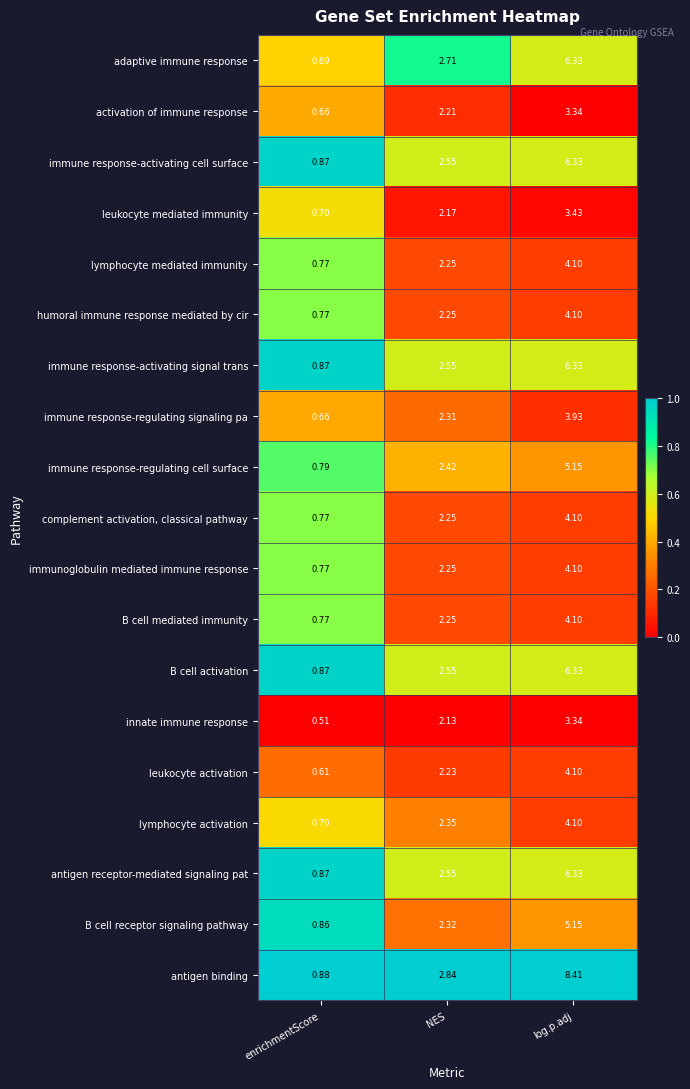

At which category is the sum across all series the highest?

log.p.adj